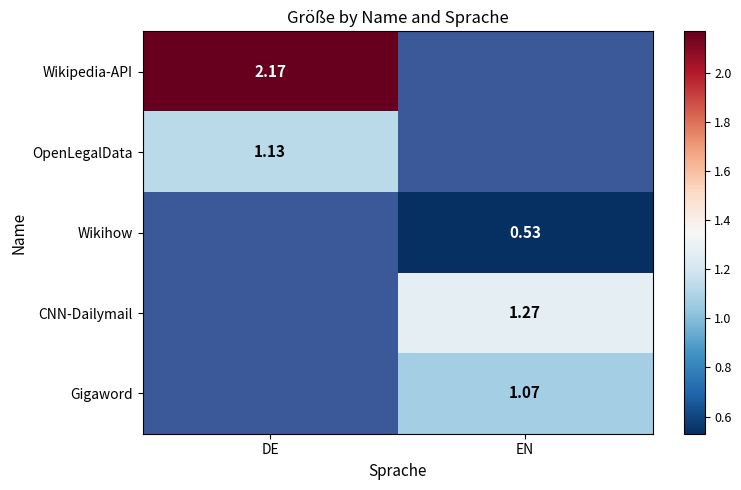

Is the value of Wikihow at EN greater than the value of Gigaword at EN?

No